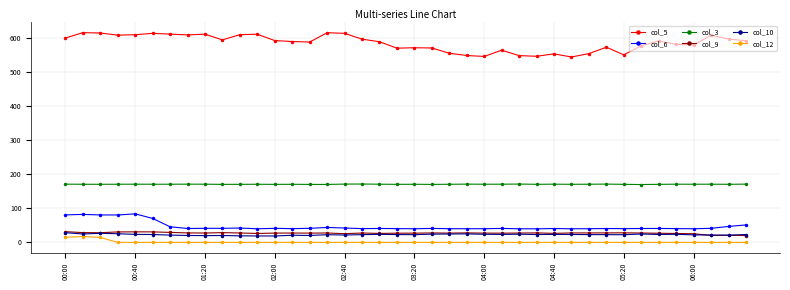

True or false: col_12 has more than 0 points higher than both neighbors.

True